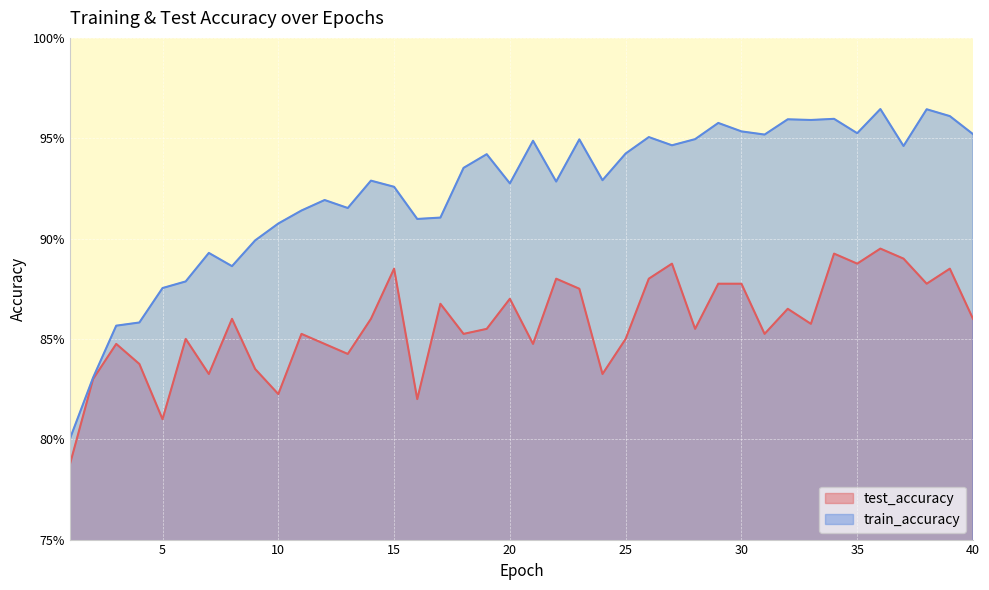

What is the sum of all train_accuracy values?

36.9